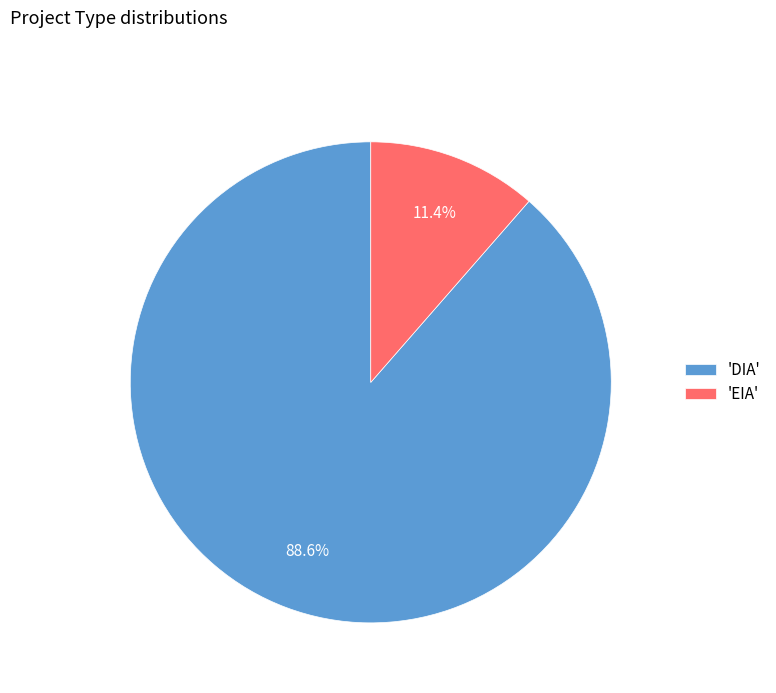

How many segments does this pie chart have?

2